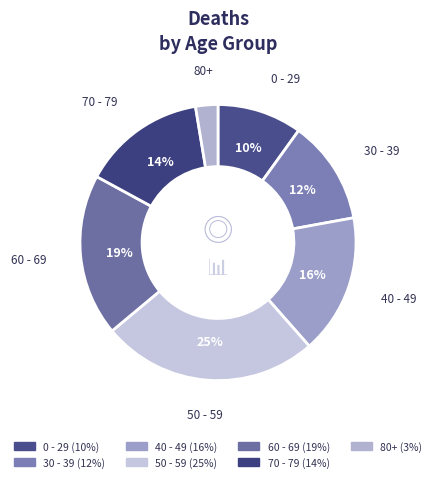

How many slices are in this pie chart?

7